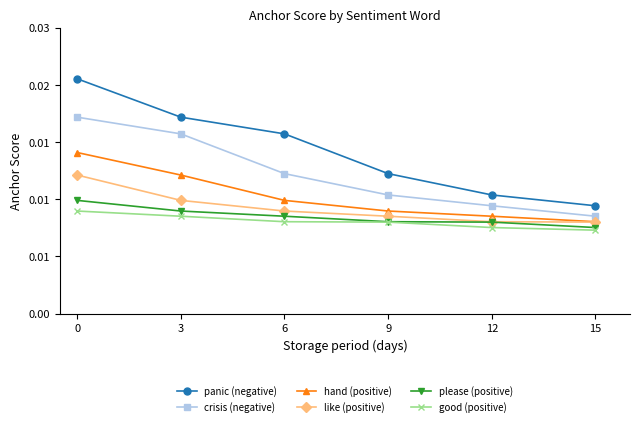

At which label is please (positive) closest to 0?

15